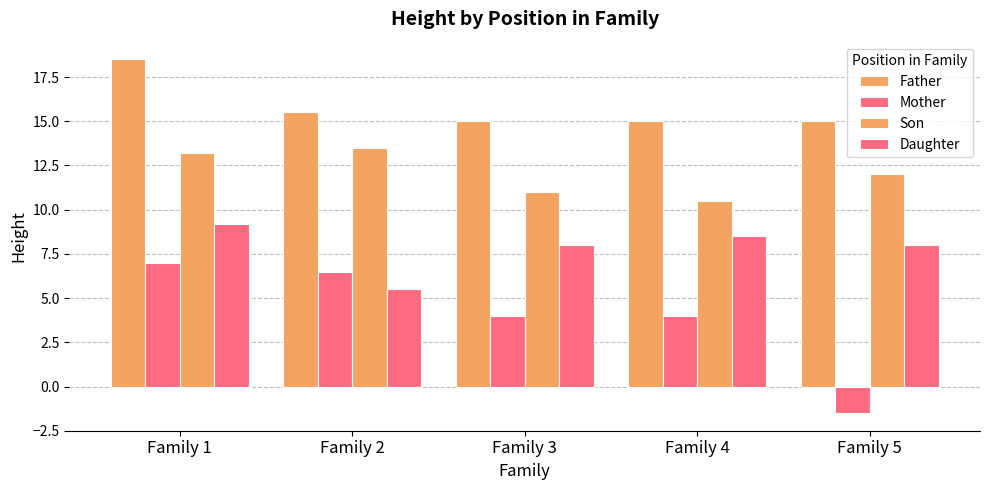

How many bars are there in total?

20